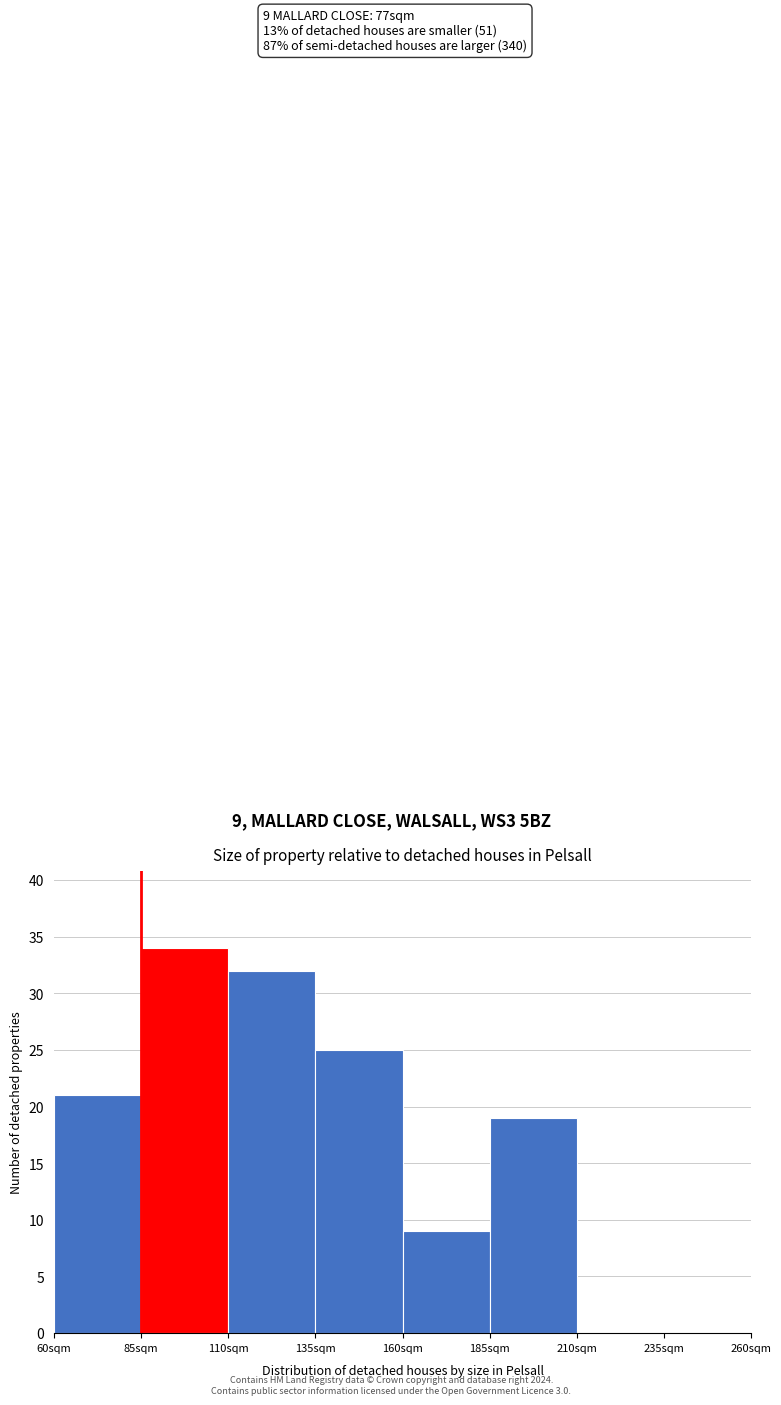

Which range on the x-axis has the tallest bar?

85 to 110